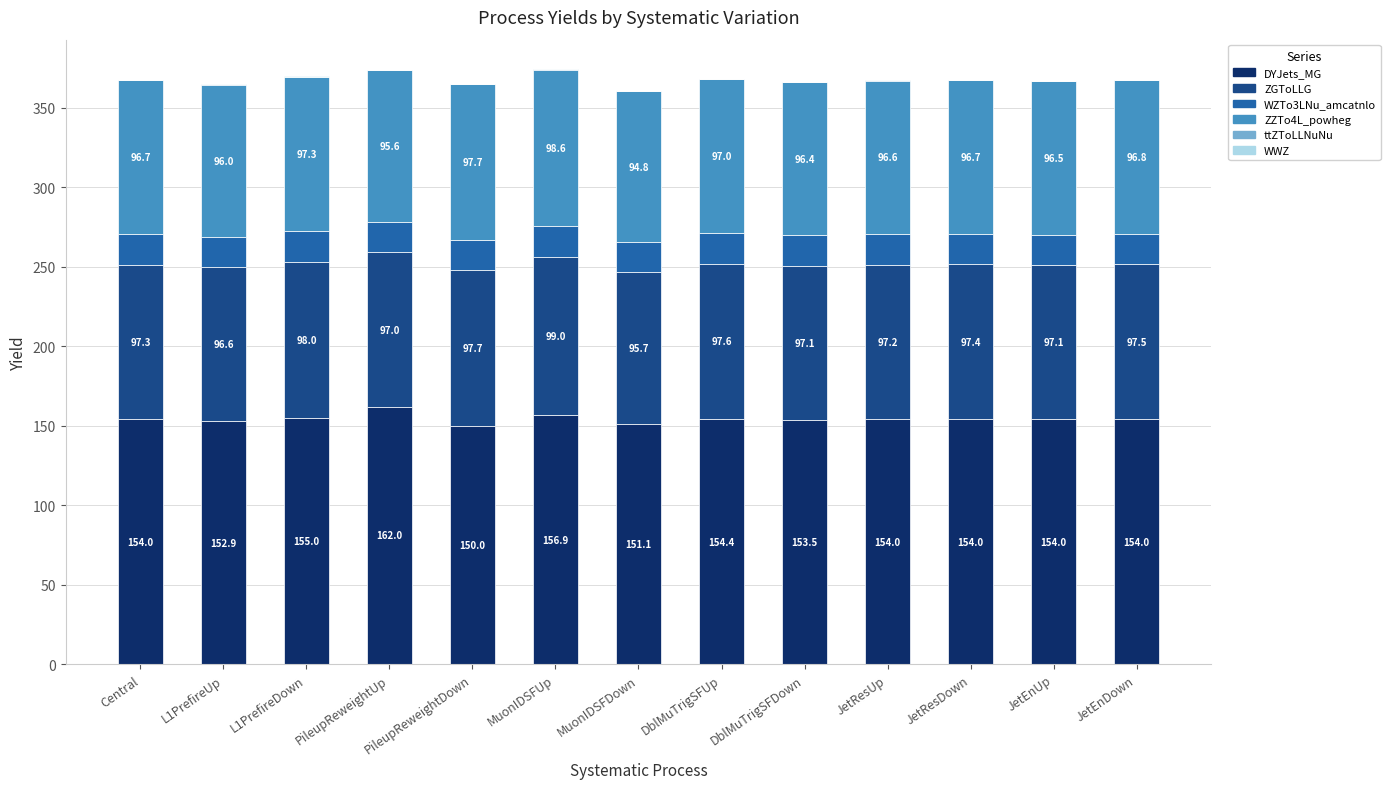

What is the total value across all series at PileupReweightUp?

373.7